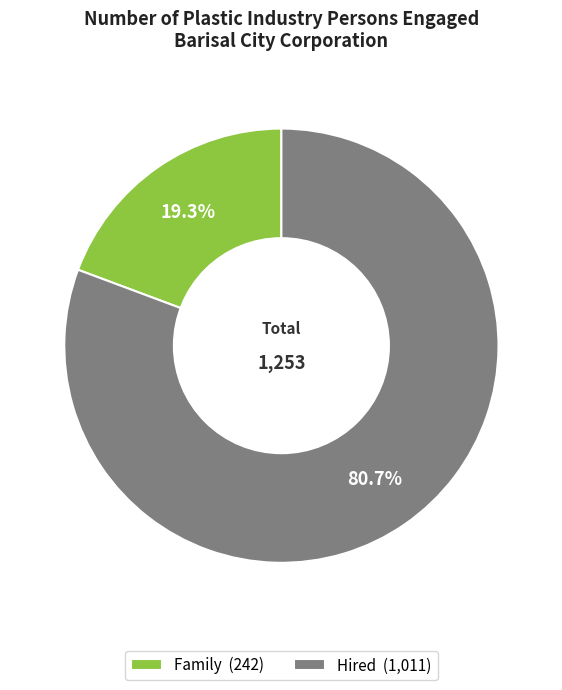

Approximately how many times larger is the value at Hired (1,011) compared to Family (242)?

4.2